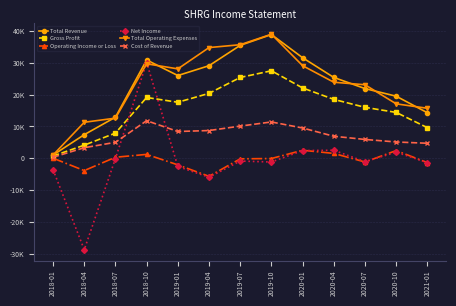

At which label does Operating Income or Loss reach its minimum?

2019-04